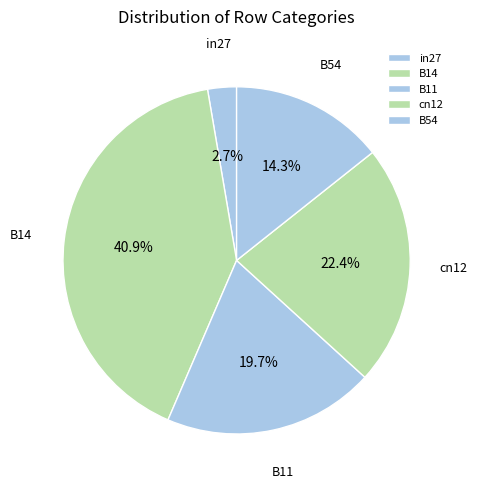

Which slice is the smallest?

in27